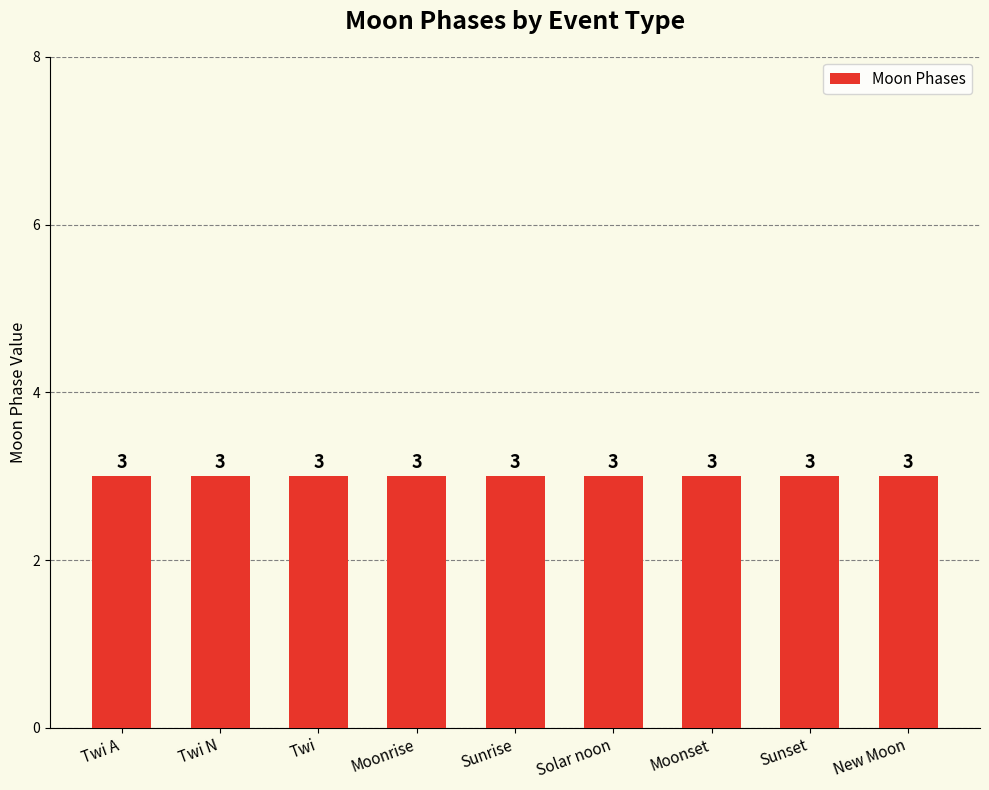

How many series are shown in this chart?

1